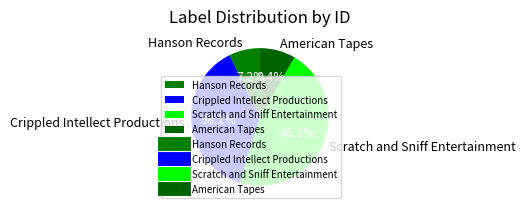

To the nearest percent, what percentage of the pie is Scratch and Sniff Entertainment?

46%